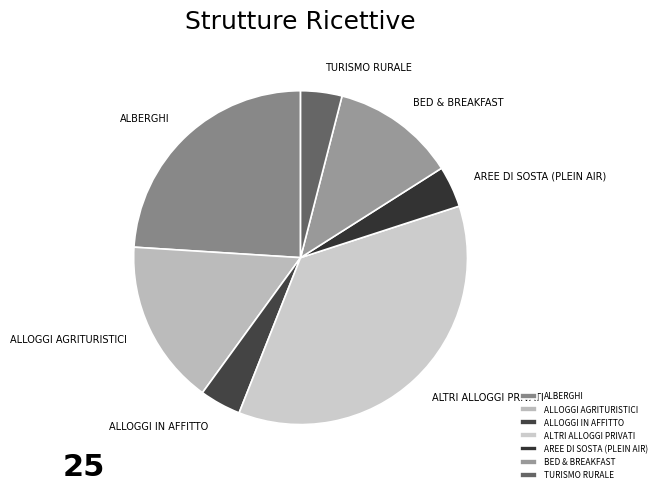

Is the sum of TURISMO RURALE and AREE DI SOSTA (PLEIN AIR) greater than half?

No